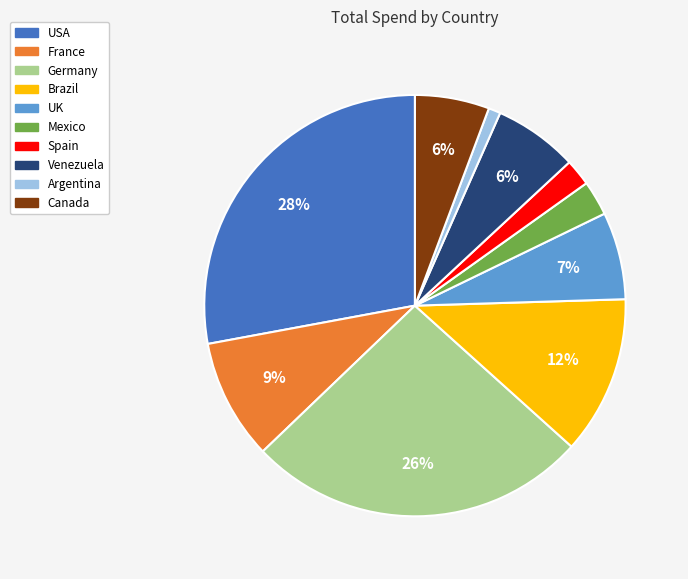

Does any single category account for the majority?

No